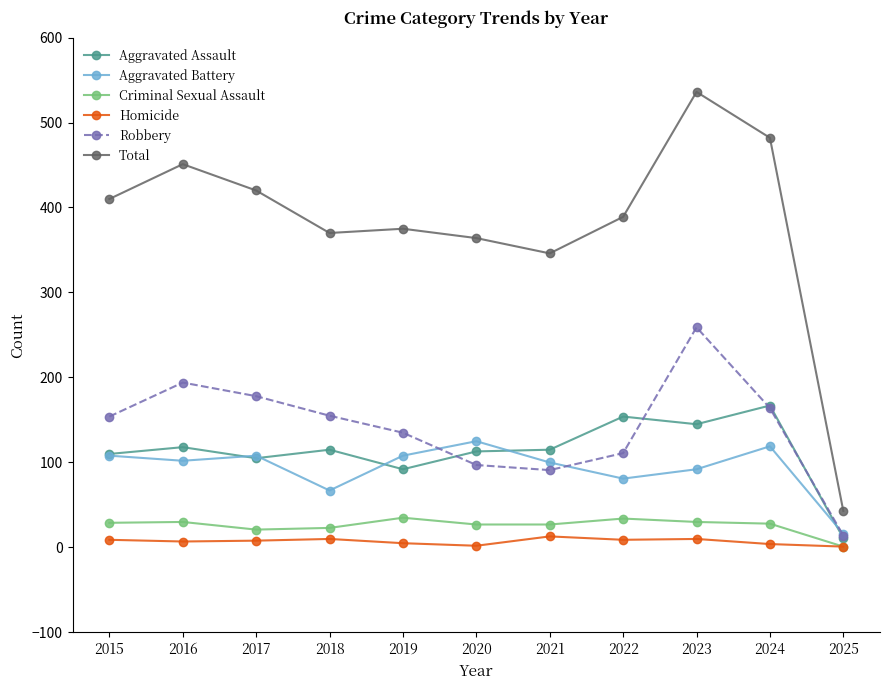

Which series has the largest range (max minus min)?

Total